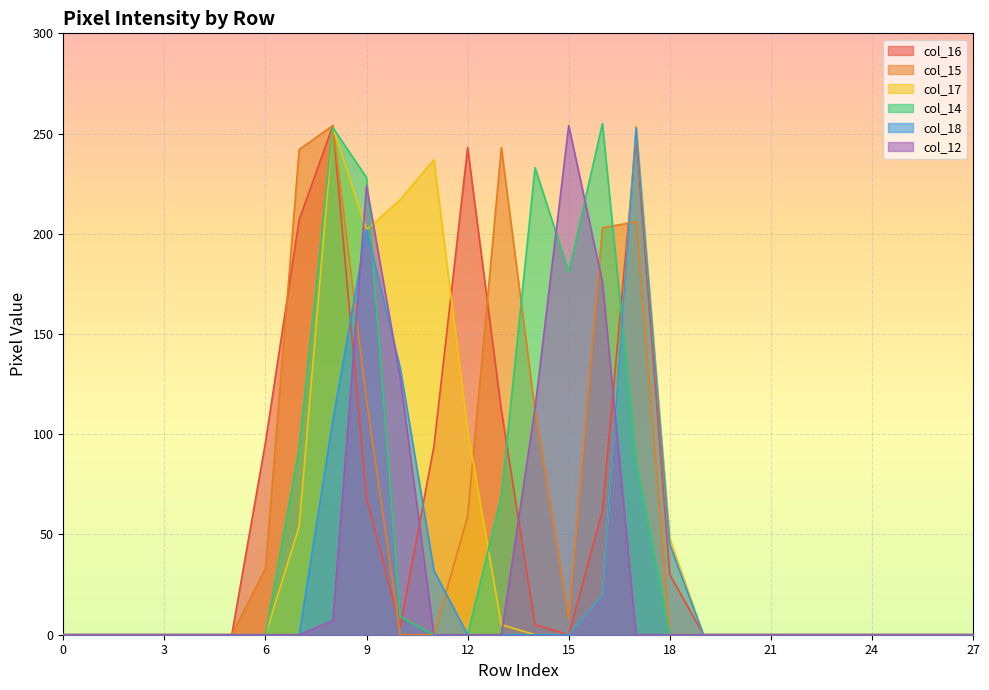

List the labels in order of col_14 value, largest first.

16, 8, 14, 9, 15, 7, 17, 13, 10, 0, 1, 2, 3, 4, 5, 6, 11, 12, 18, 19, 20, 21, 22, 23, 24, 25, 26, 27